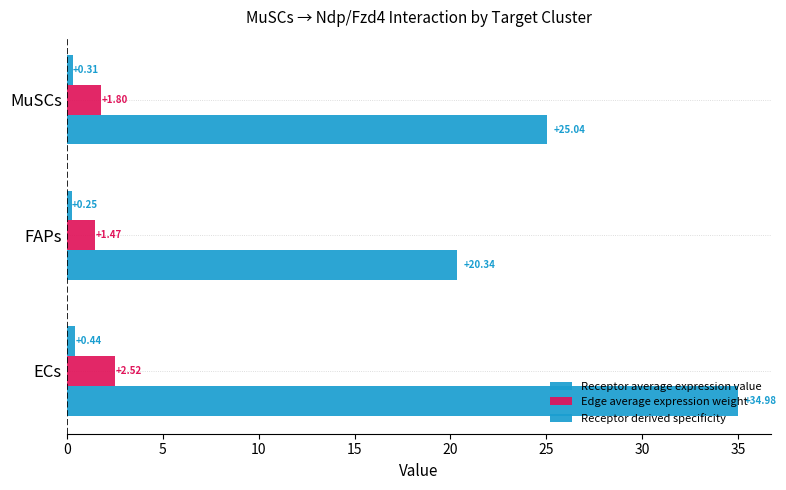

How many categories are shown in the chart?

3